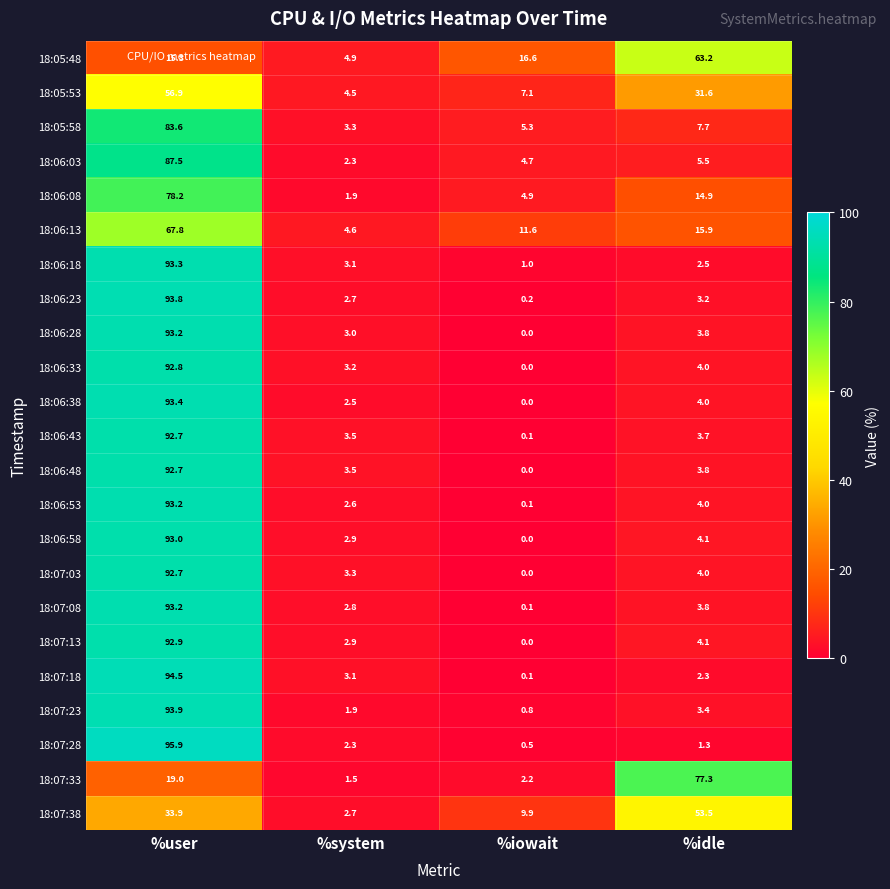

The 18:06:43 series shows 2.3 at %idle. True or false?

False